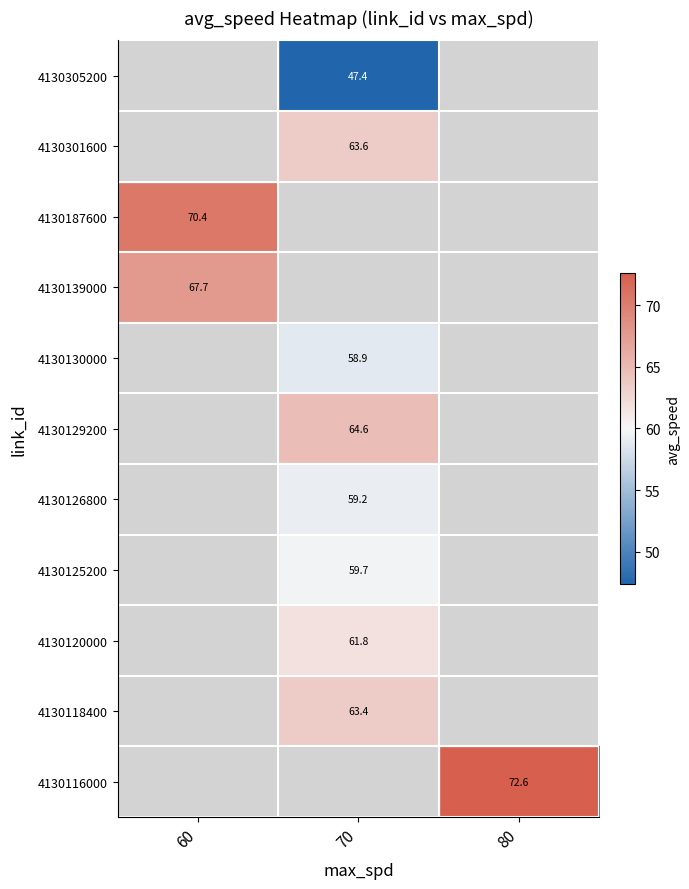

What is the greatest value displayed?

72.6